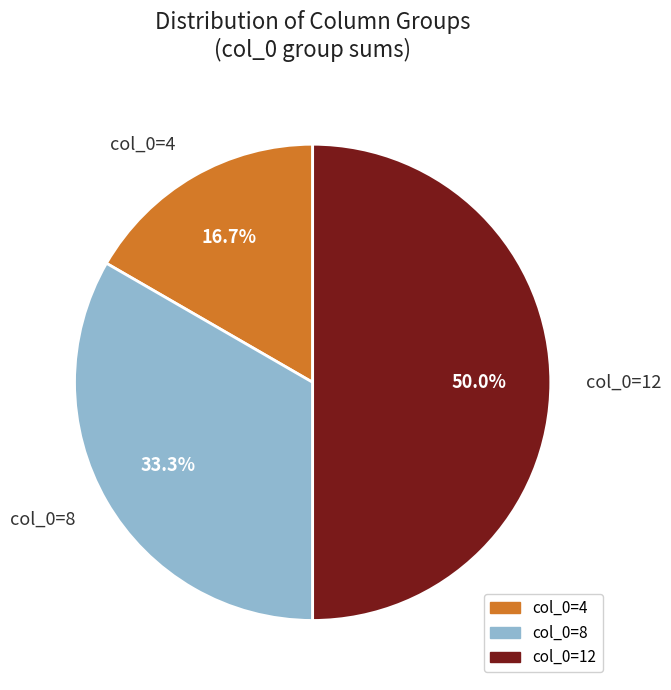

Is col_0=8 the majority of the pie?

No